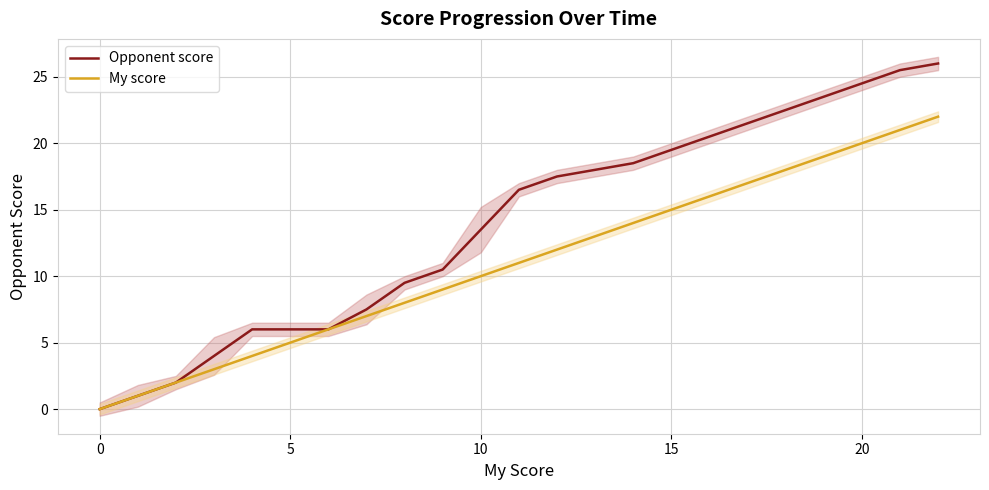

What is the difference between the maximum and minimum values in the Opponent score series?

26.0